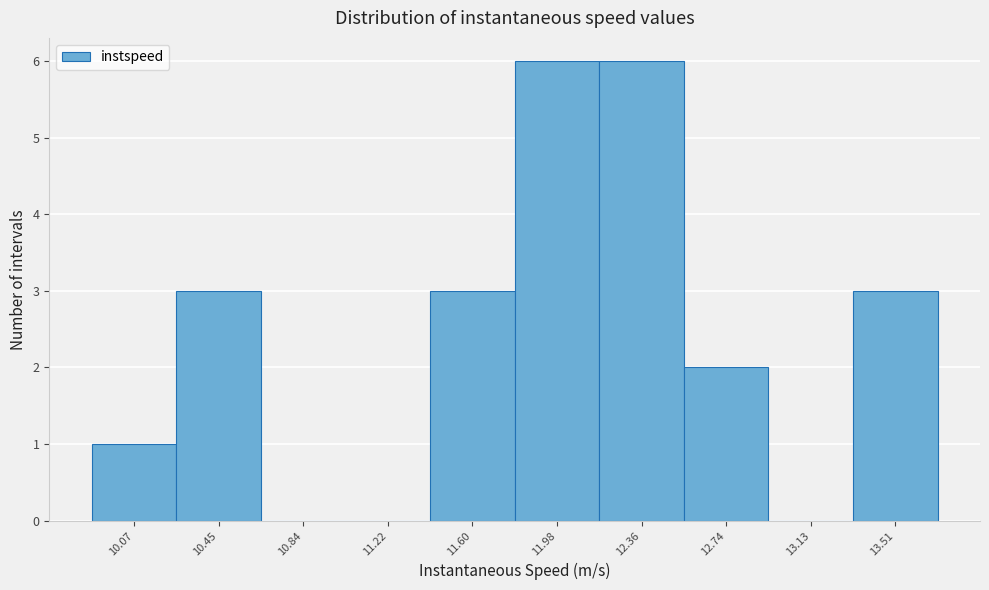

Reading left to right, what are all the values shown in this chart?

10.07=1	10.45=3	10.84=0	11.22=0	11.60=3	11.98=6	12.36=6	12.74=2	13.13=0	13.51=3